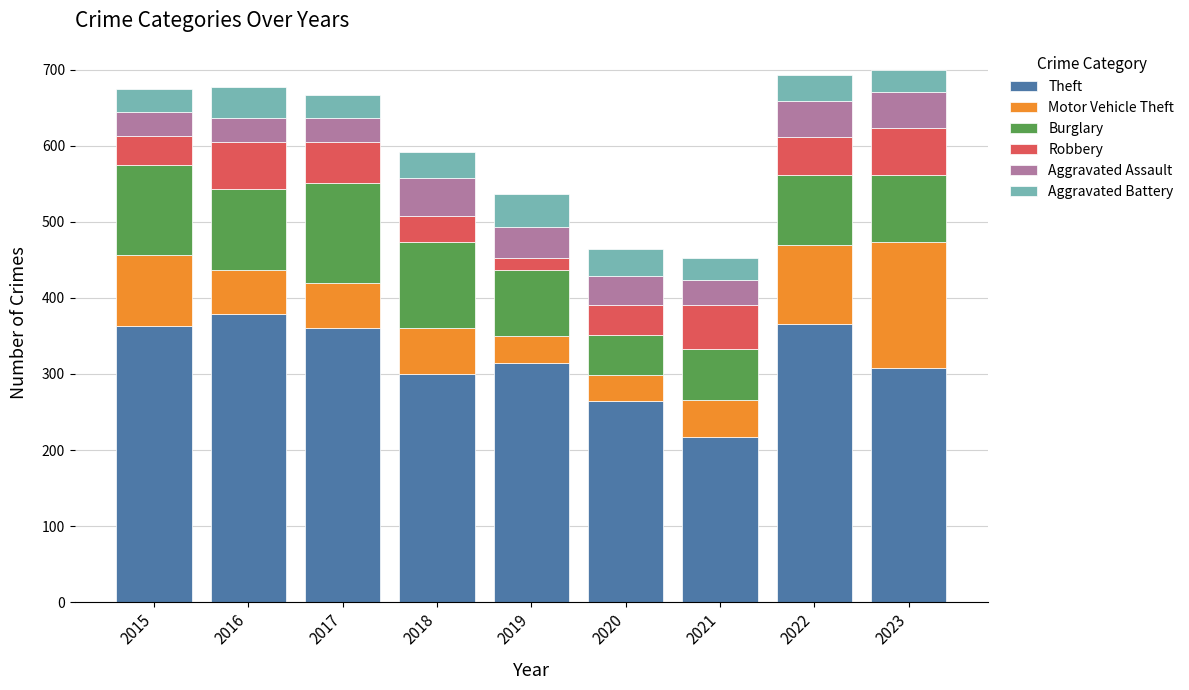

How many data points does each series have?

9